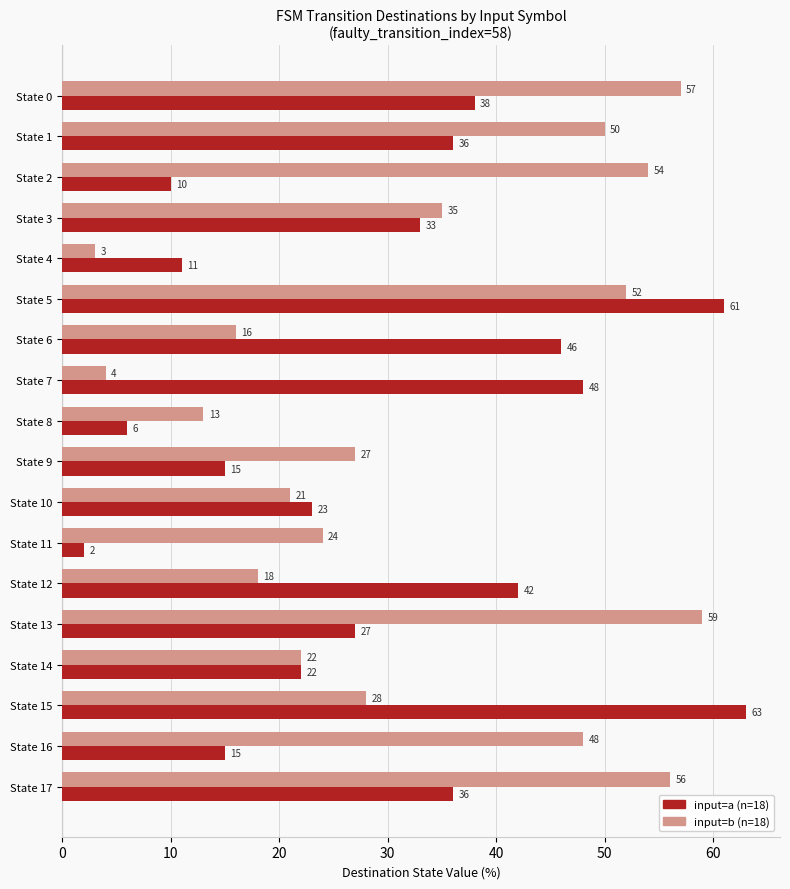

What is the maximum value shown in the chart?

63